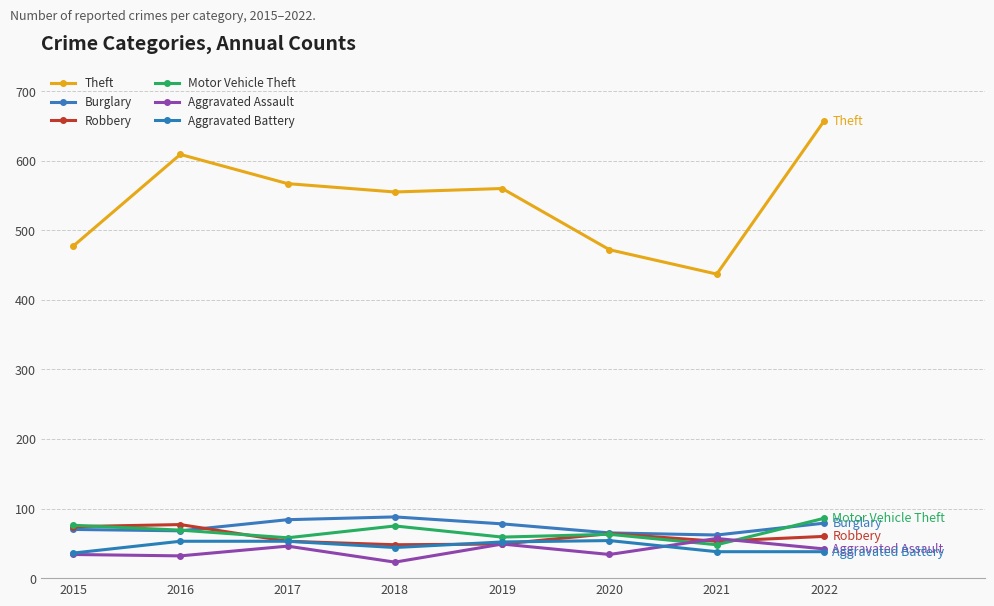

Which series ends up on top after the final intersection of Motor Vehicle Theft and Aggravated Assault?

Motor Vehicle Theft